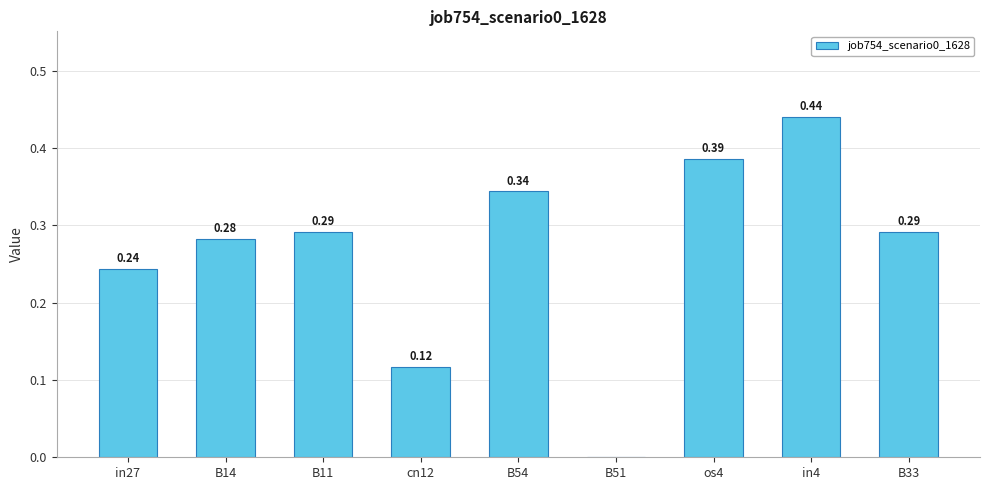

Are the bars horizontal?

No